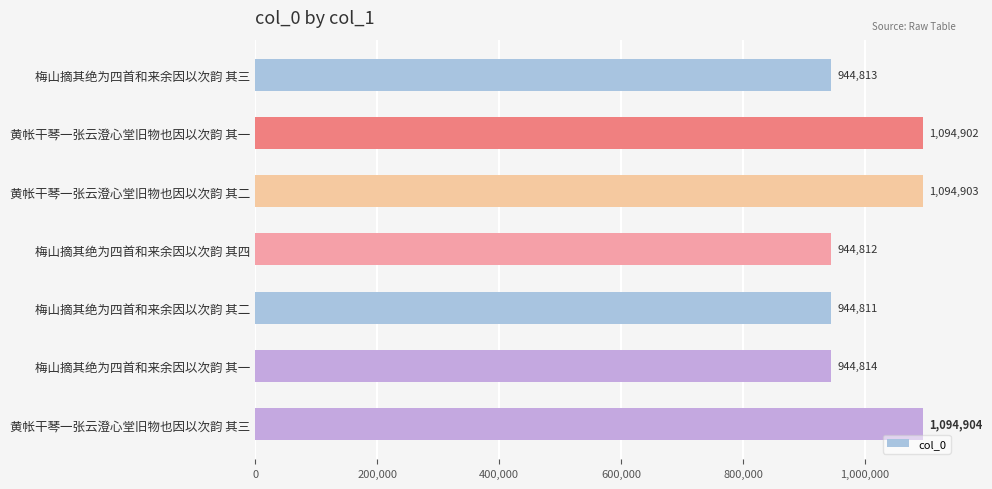

What is the label of the 1st bar from the bottom?

黄帐干琴一张云澄心堂旧物也因以次韵 其三